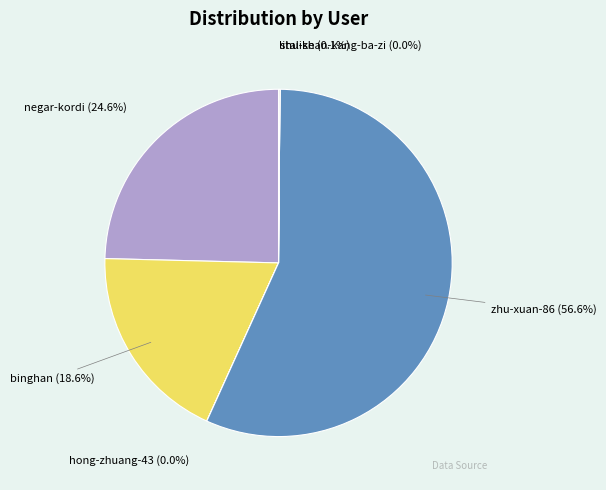

Is there a majority slice in this chart?

Yes